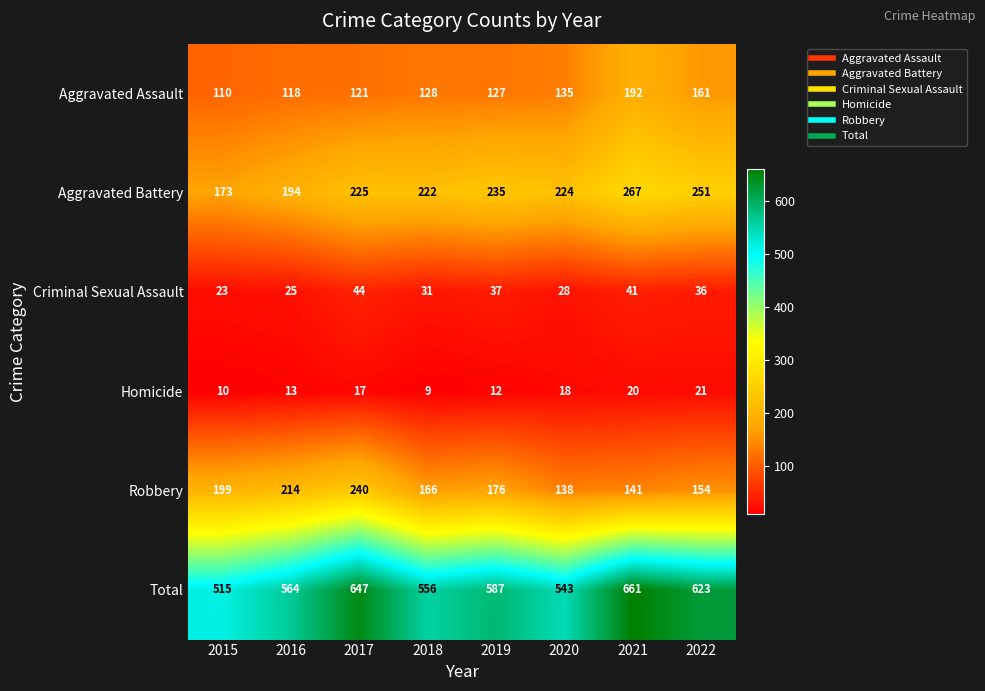

How many Robbery values are between 154 and 214?

5